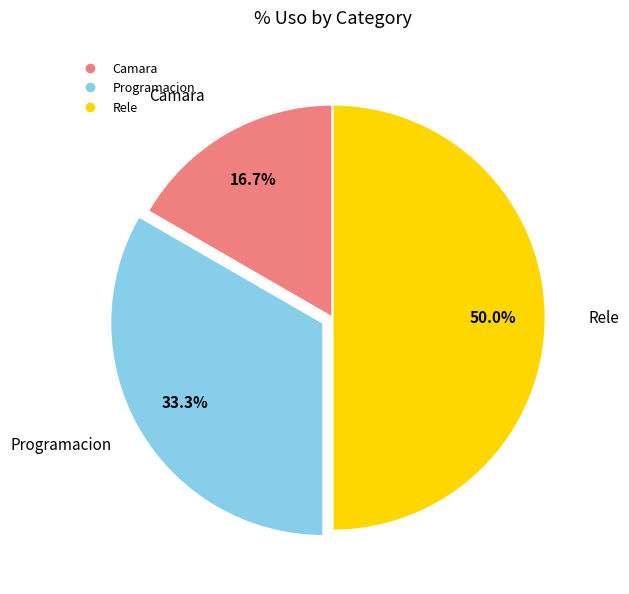

What is the smallest slice in the pie chart?

Camara